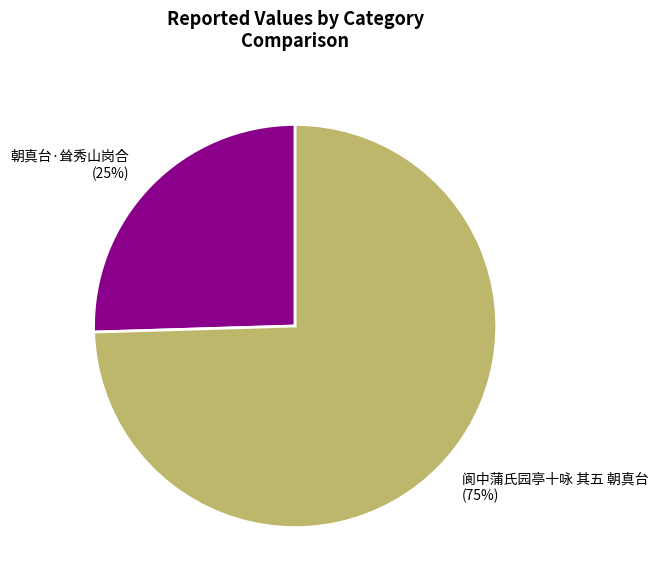

What is the majority slice?

阆中蒲氏园亭十咏 其五 朝真台